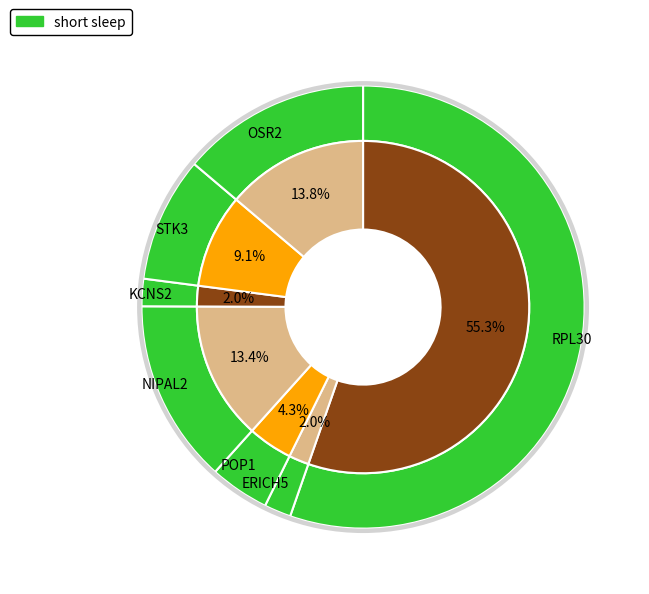

Is NIPAL2 the majority of the pie?

No